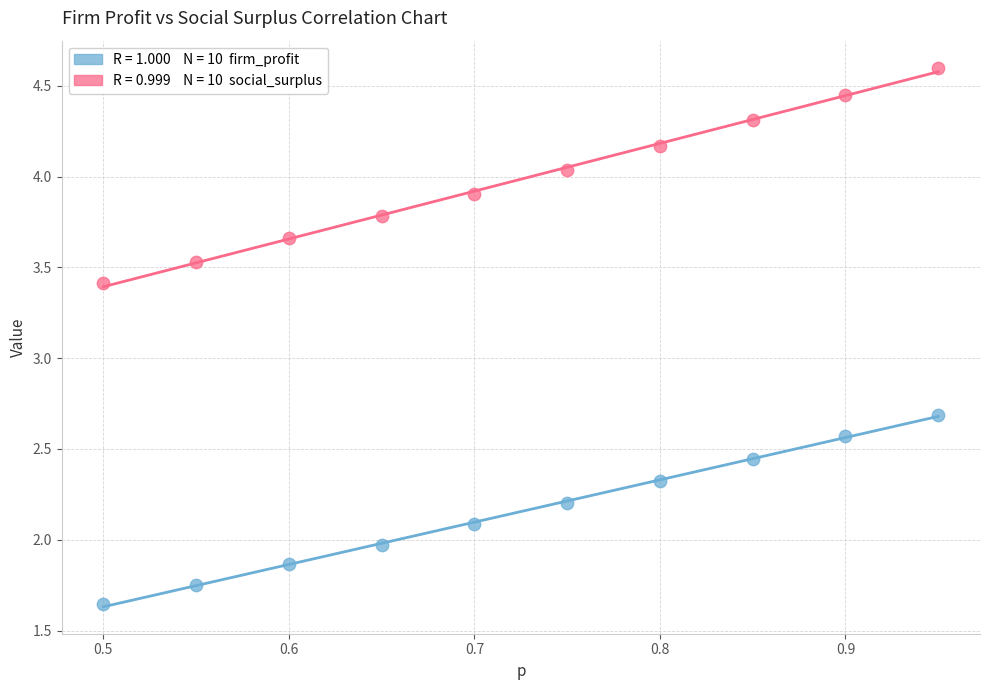

Across all data points, what is the range of X values (max minus min)?

0.4